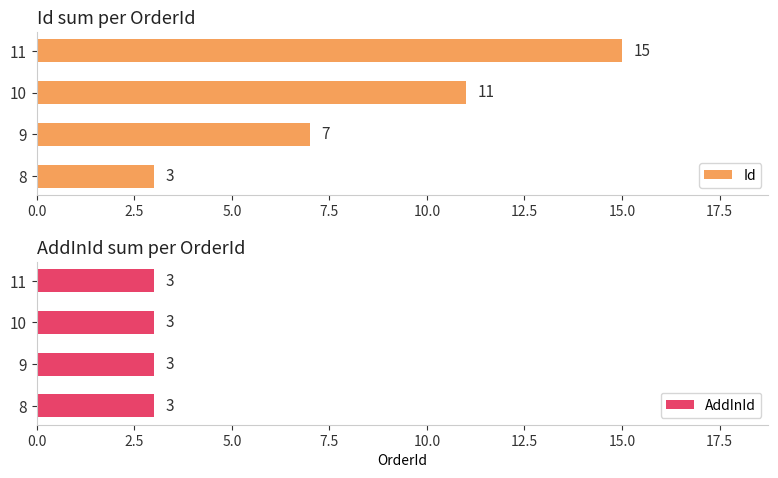

Is it true that Id equals 23 at 11?

False